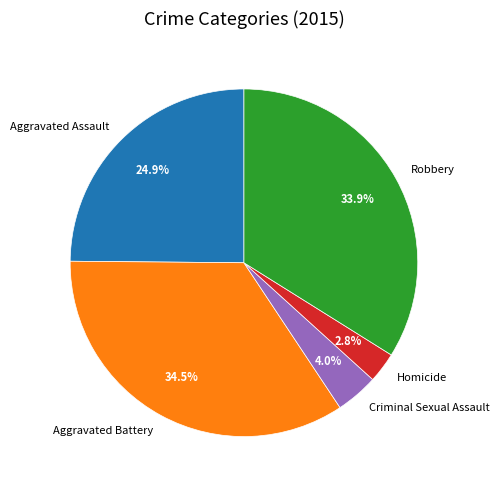

Which has a higher value, Aggravated Assault or Homicide?

Aggravated Assault